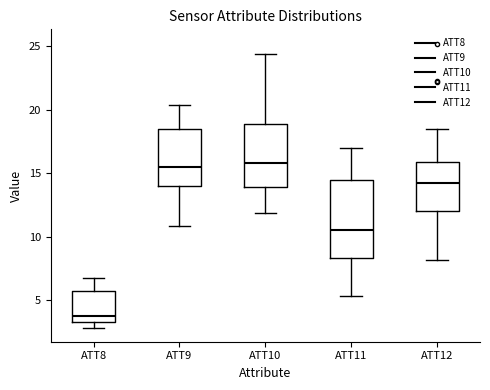

Reading left to right, transcribe this box plot: for each box, give where its median line is, the range the box spans, and where its two whiskers end, as read against the y-axis. The values are not printed on the chart, so give them approximately, as read against the axis.

ATT8: median 4.0, box 3.5 to 5.5, whiskers 3.0 to 6.5
ATT9: median 15.5, box 14.0 to 18.5, whiskers 11.0 to 20.5
ATT10: median 16.0, box 14.0 to 19.0, whiskers 12.0 to 24.5
ATT11: median 10.5, box 8.5 to 14.5, whiskers 5.5 to 17.0
ATT12: median 14.0, box 12.0 to 16.0, whiskers 8.0 to 18.5